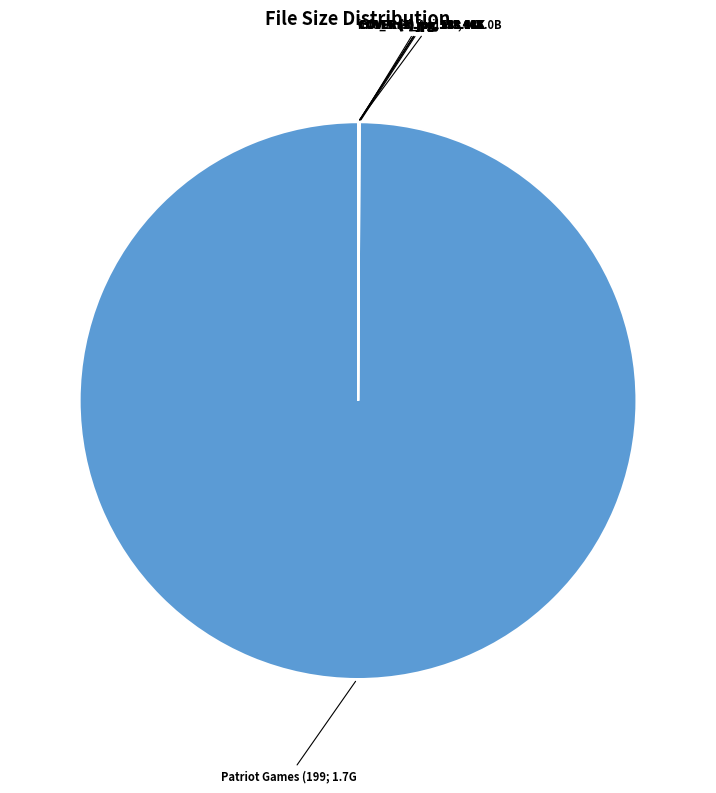

Is there any slice that represents more than half of the pie?

Yes